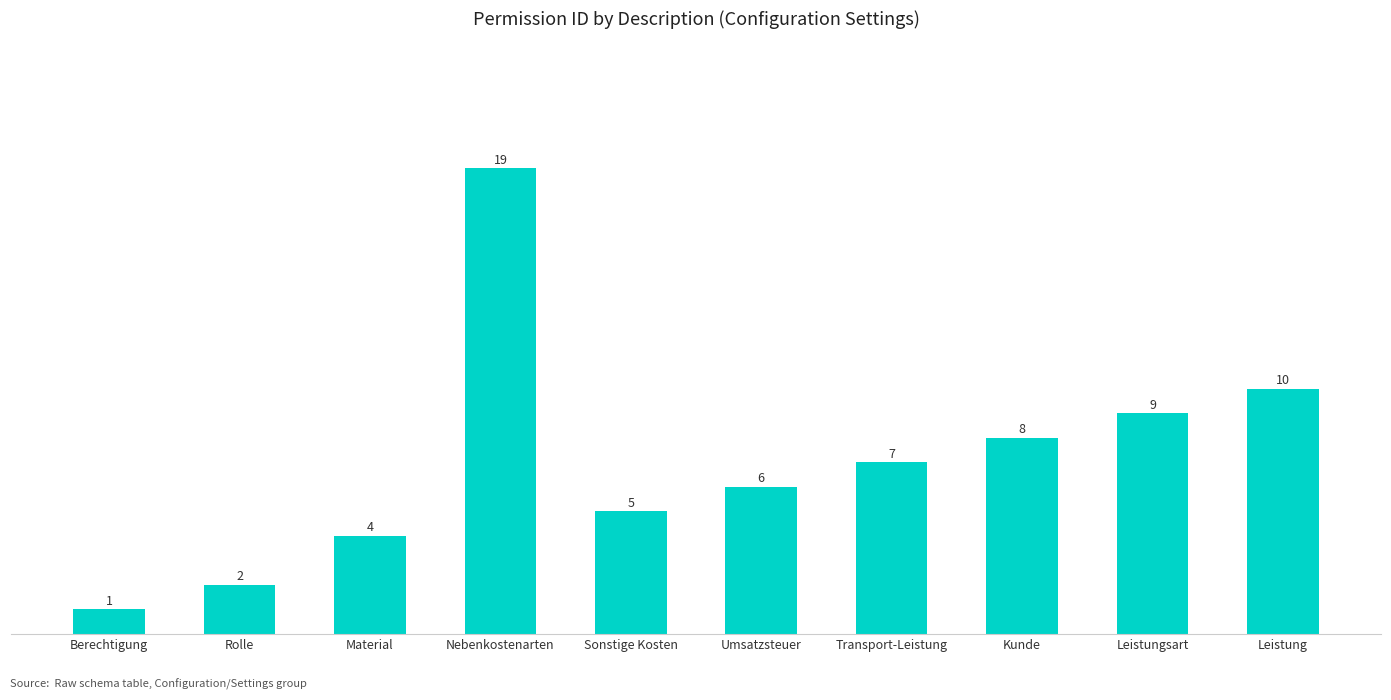

What is the label of the 8th bar from the right?

Material